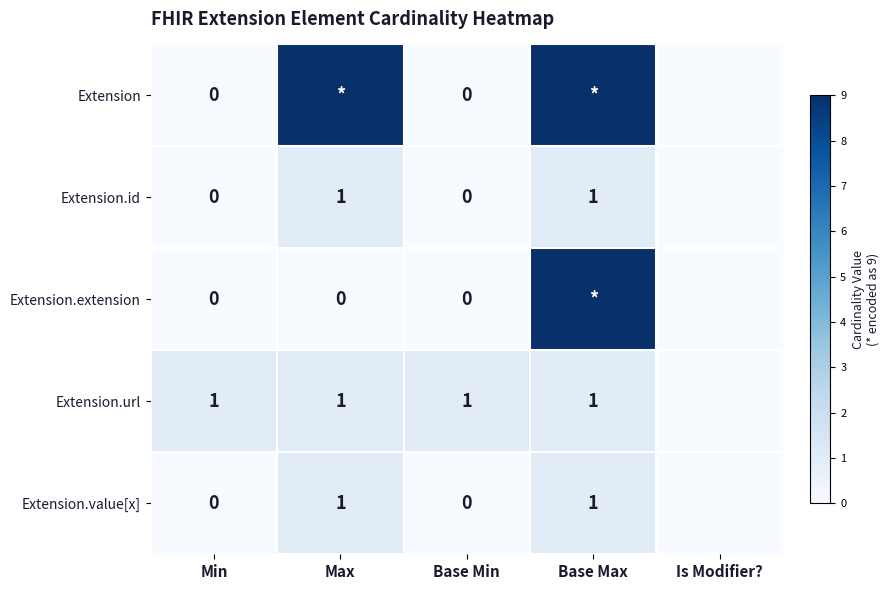

Which label corresponds to the smallest value in the chart?

Min